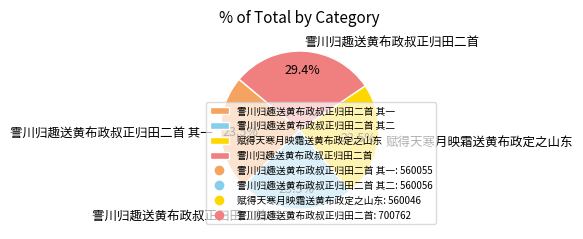

Is 赋得天寒月映霜送黄布政定之山东 the majority of the pie?

No